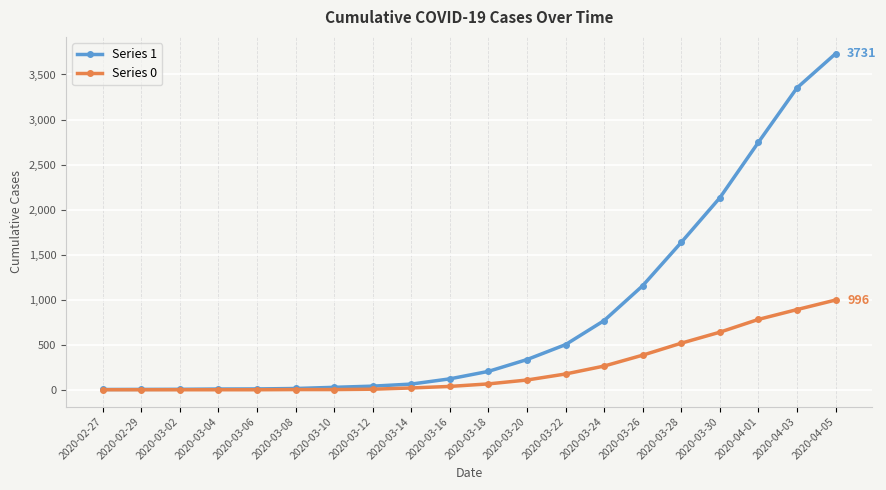

True or false: Series 1 has a value of 2352 at 2020-04-05.

False